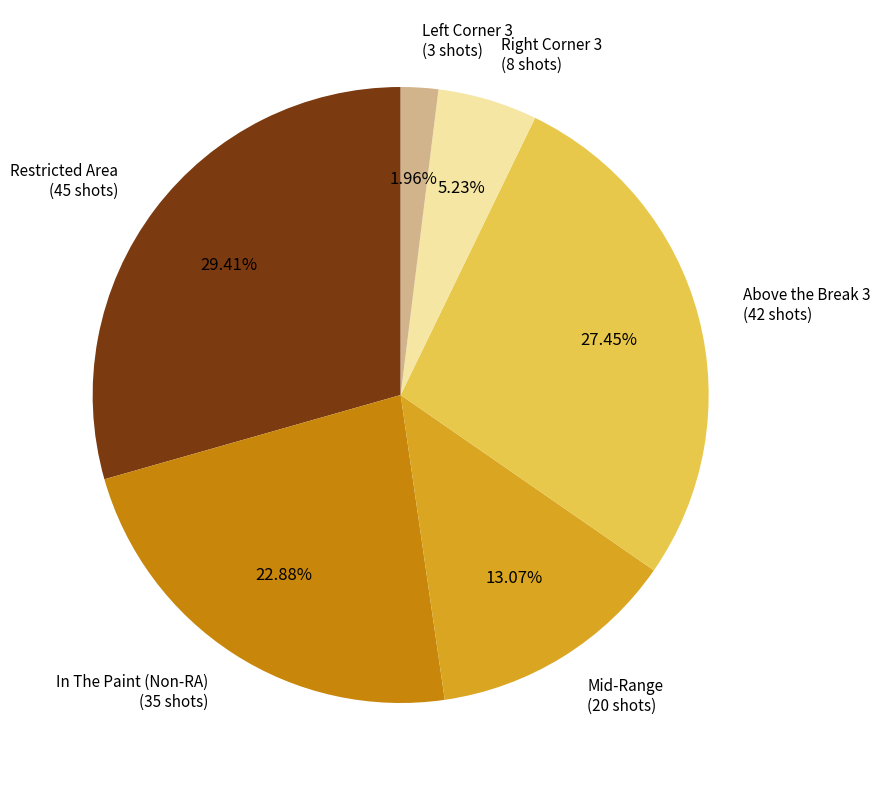

What is the ratio of the value at Above the Break 3 to the value at Restricted Area?

0.9